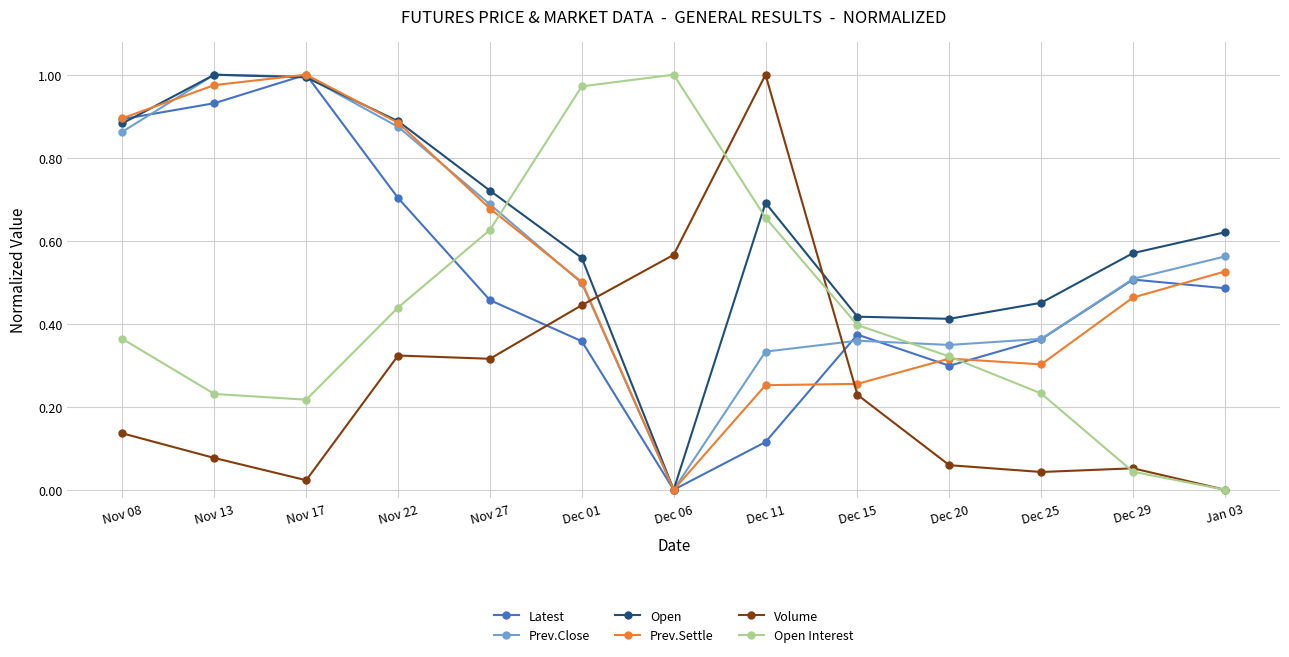

What position from the right is Nov 22?

10